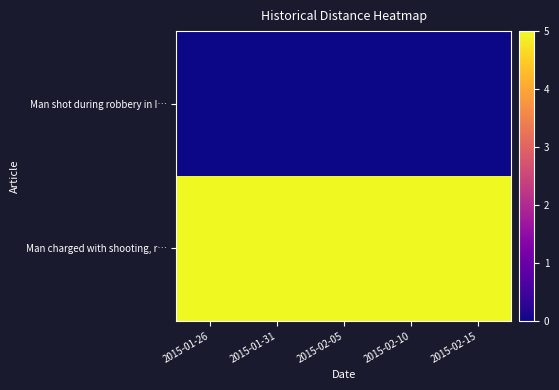

Which series has the largest total across all categories?

Man charged with shooting, r…